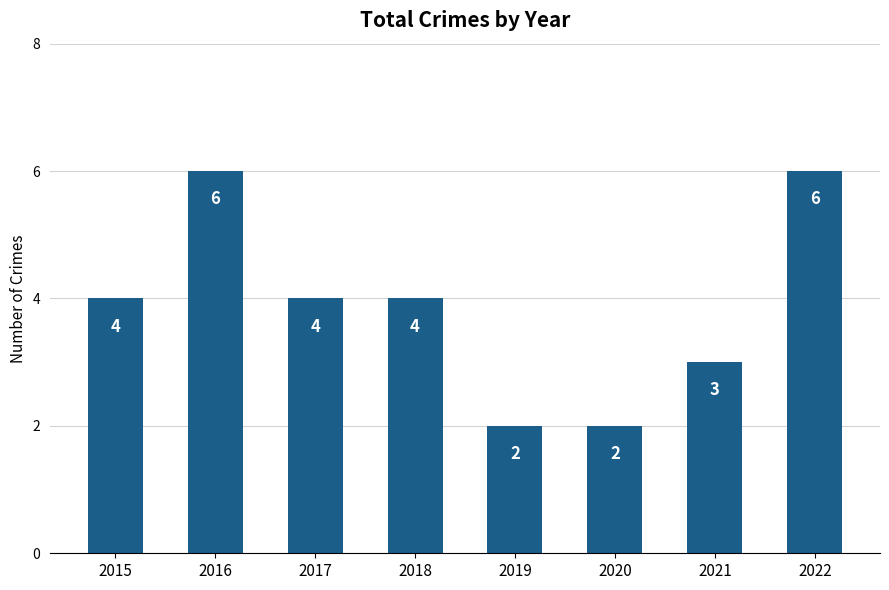

How many bars are there in total?

8